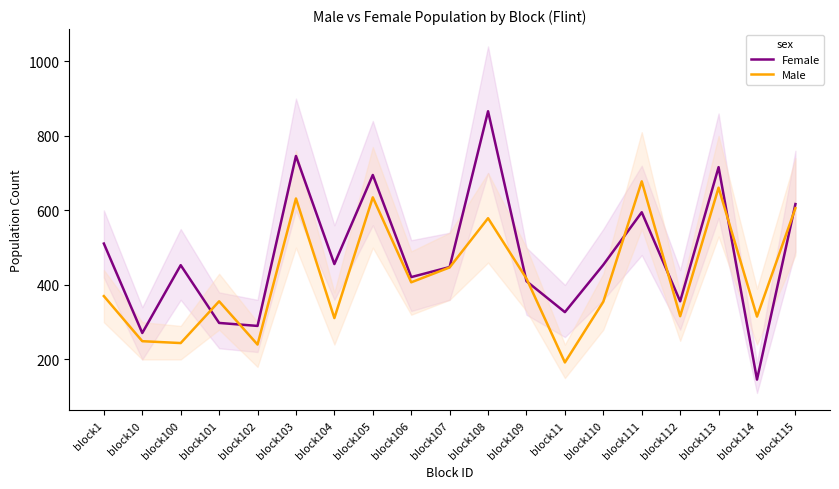

Between block104 and block114, which series saw the biggest shift?

Female